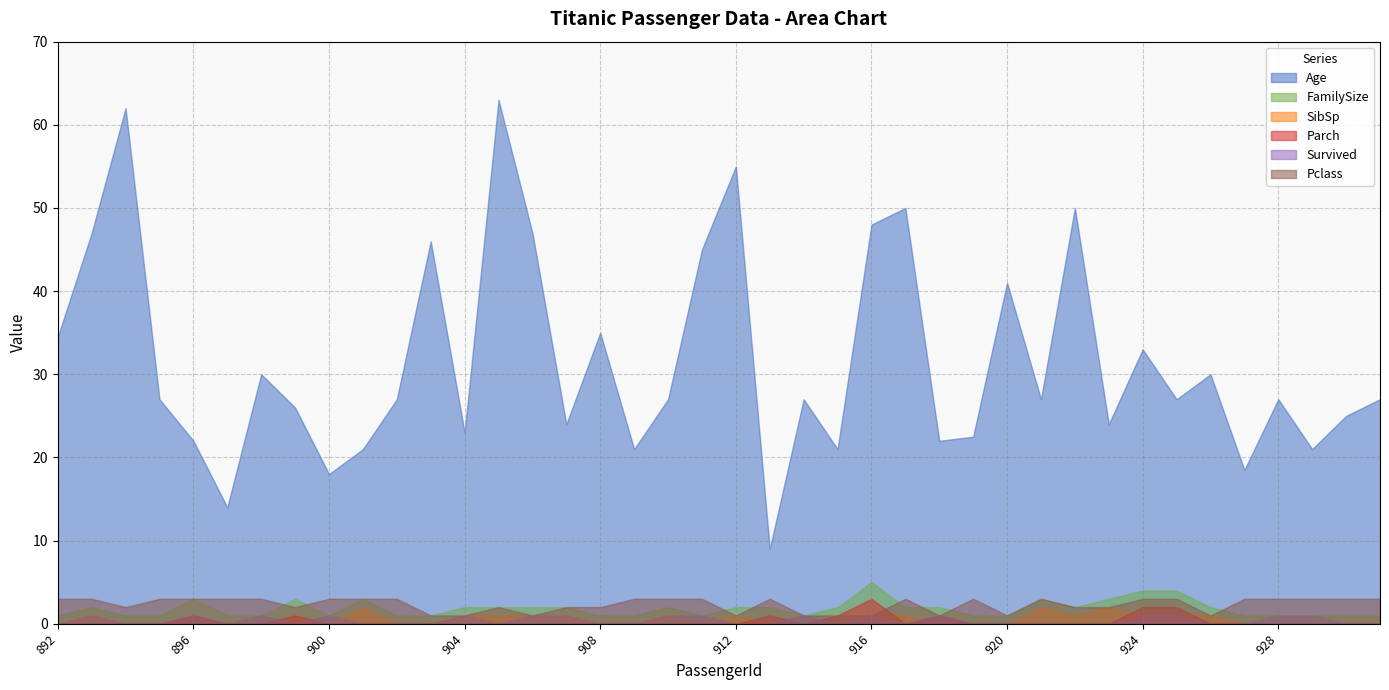

True or false: SibSp has more than 0 points higher than both neighbors.

True